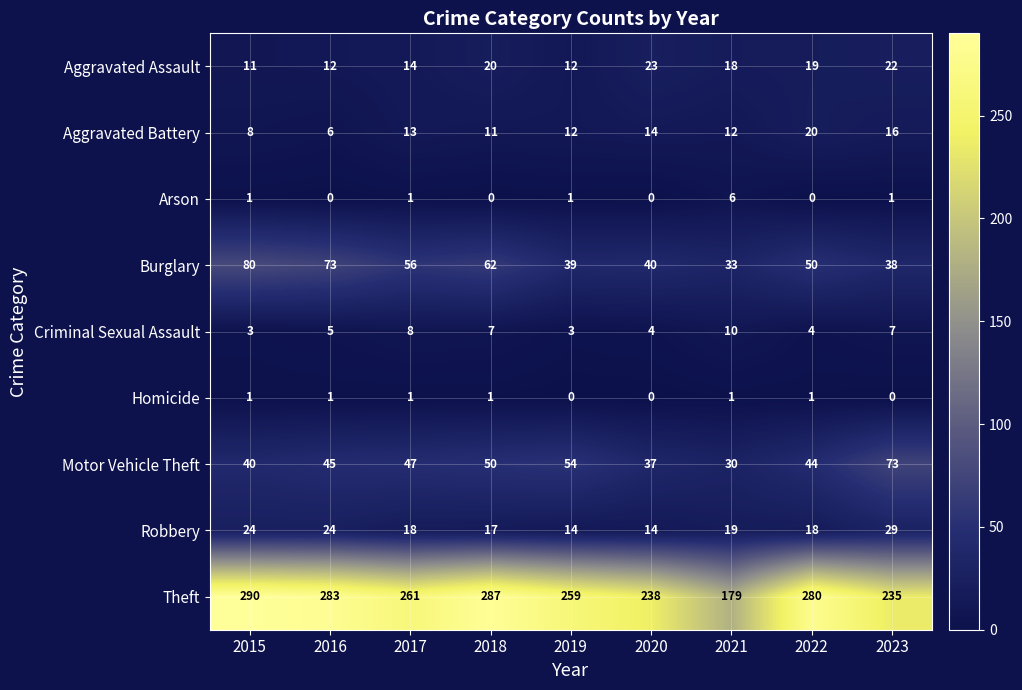

Is it true that Criminal Sexual Assault equals 7 at 2023?

True